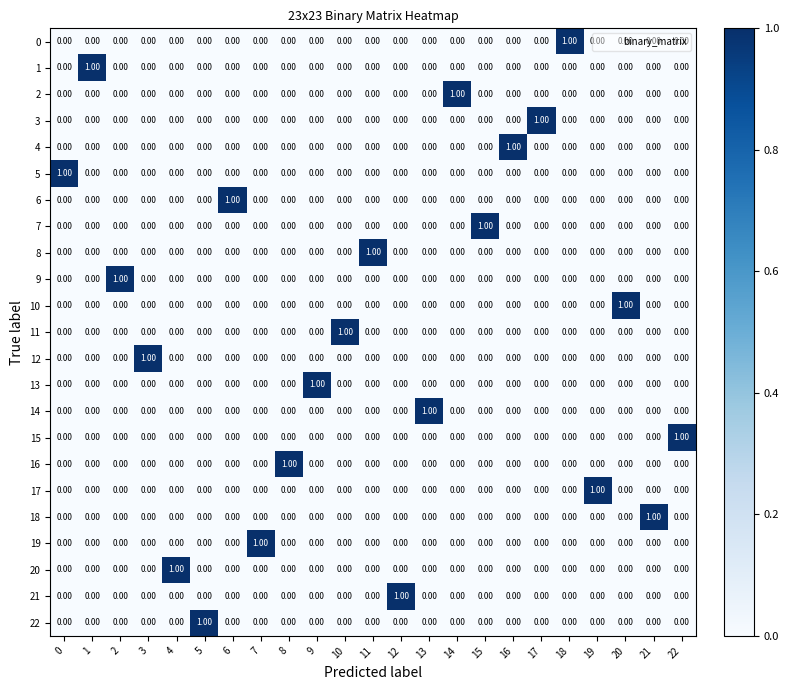

At how many categories does at least one series exceed 0?

23